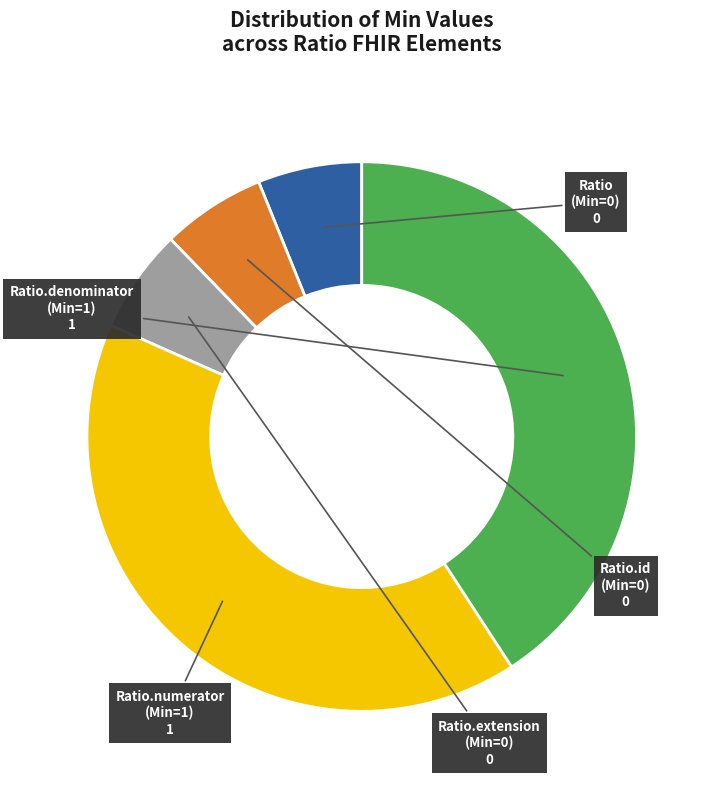

Is there any slice that represents more than half of the pie?

No